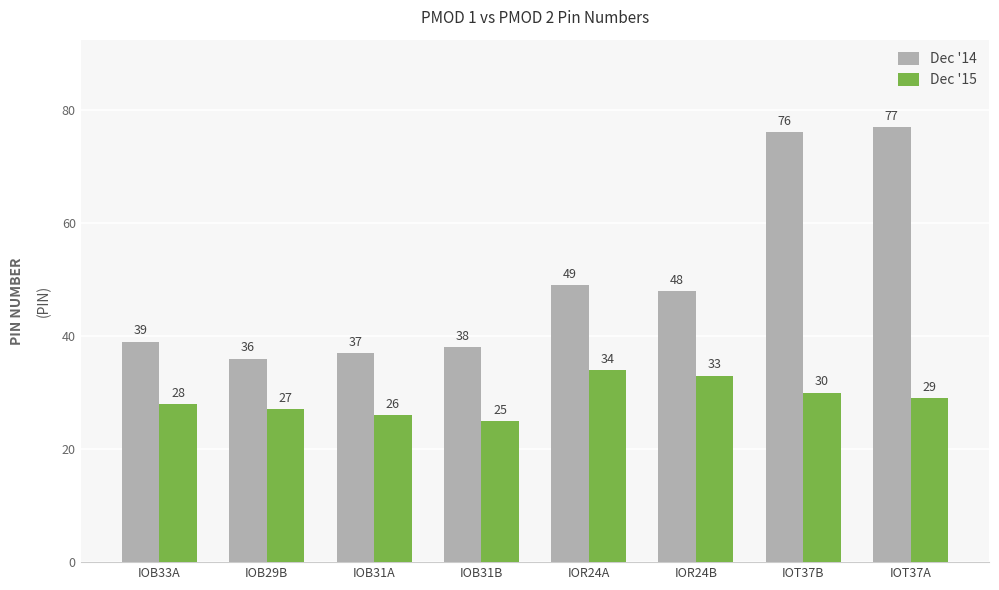

At how many categories does at least one series exceed 43?

4